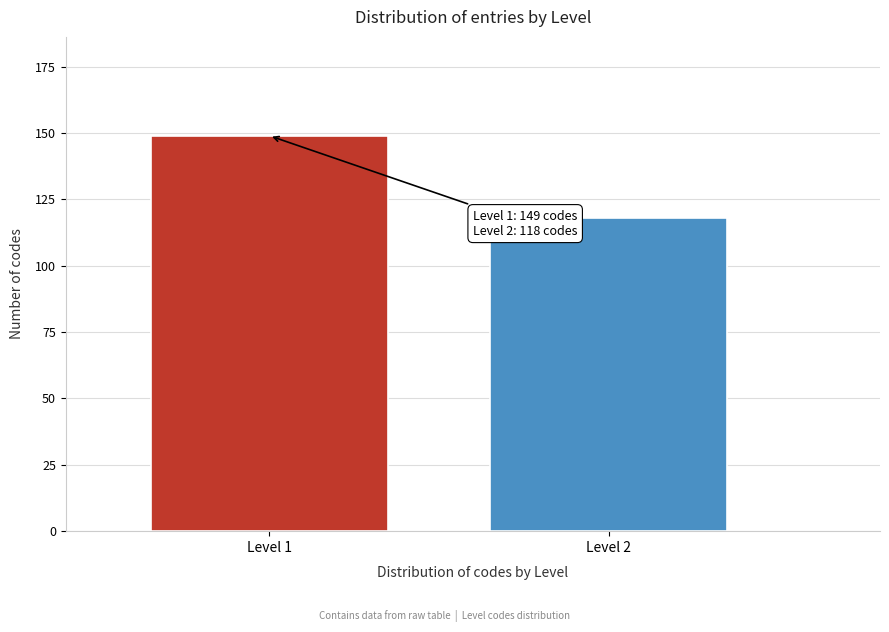

Reading left to right, what are all the values shown in this chart?

149	118